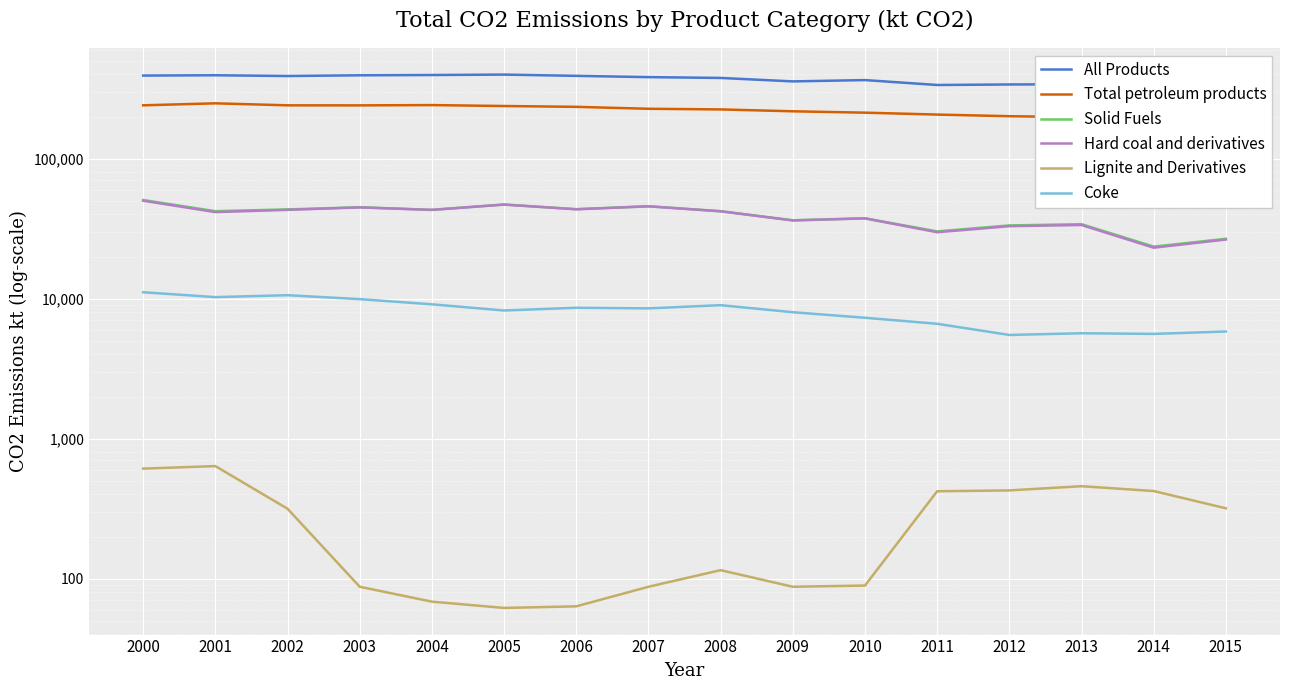

How many data points does each series have?

16